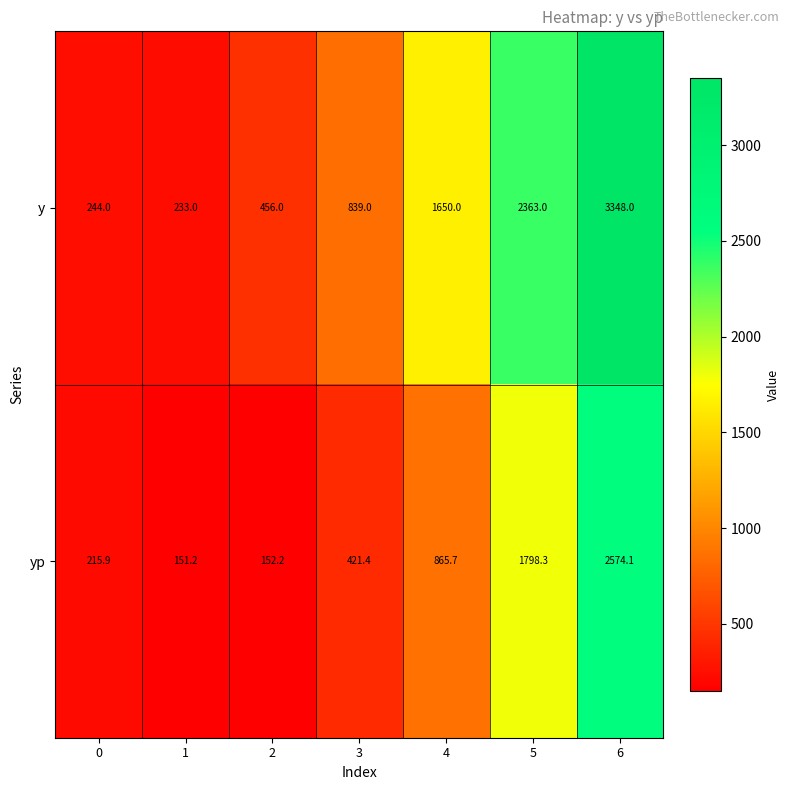

True or false: yp has a value of 152.2 at 2.

True